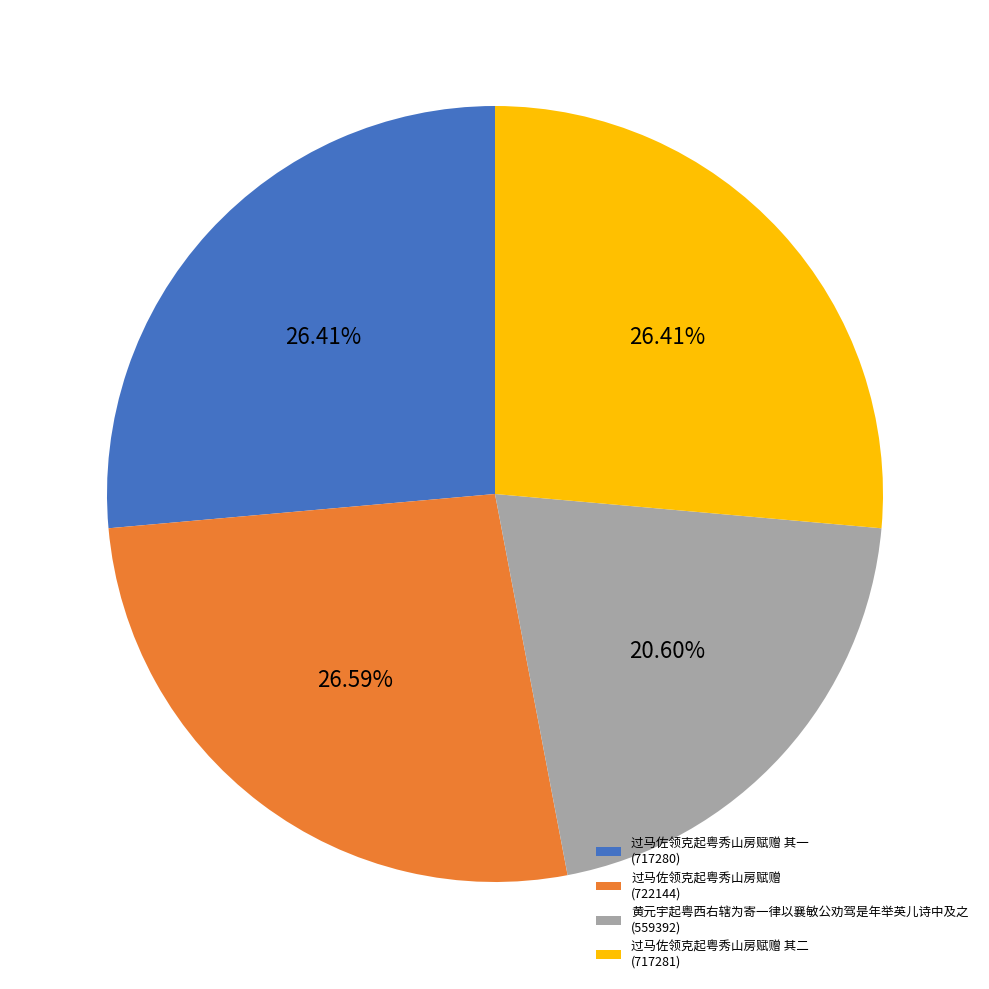

Do 过马佐领克起粤秀山房赋赠 其一 (717280) and 过马佐领克起粤秀山房赋赠 其二 (717281) together represent more than half of the pie?

Yes